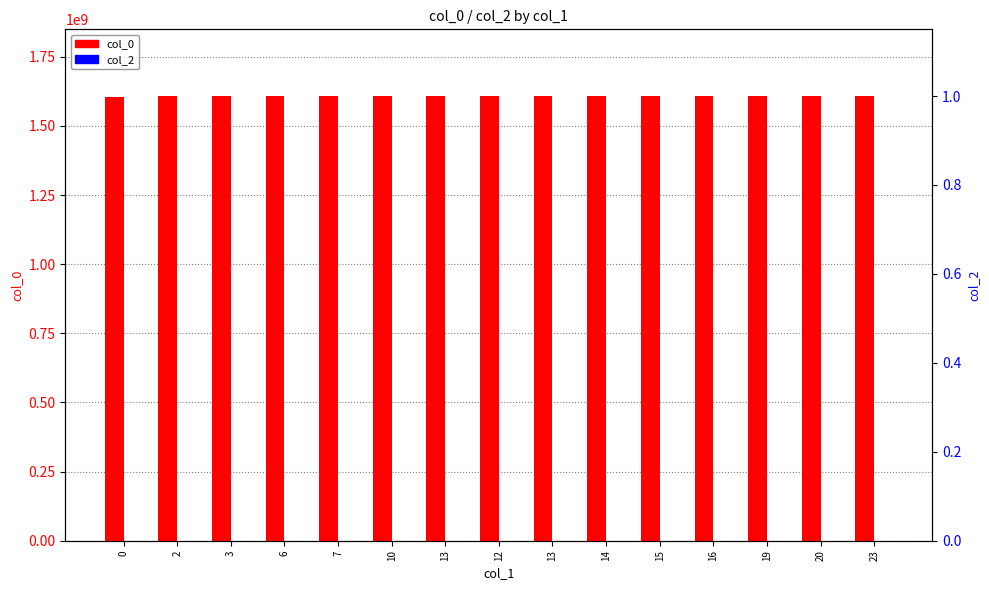

How many values in the col_0 series exceed 1607976220?

7